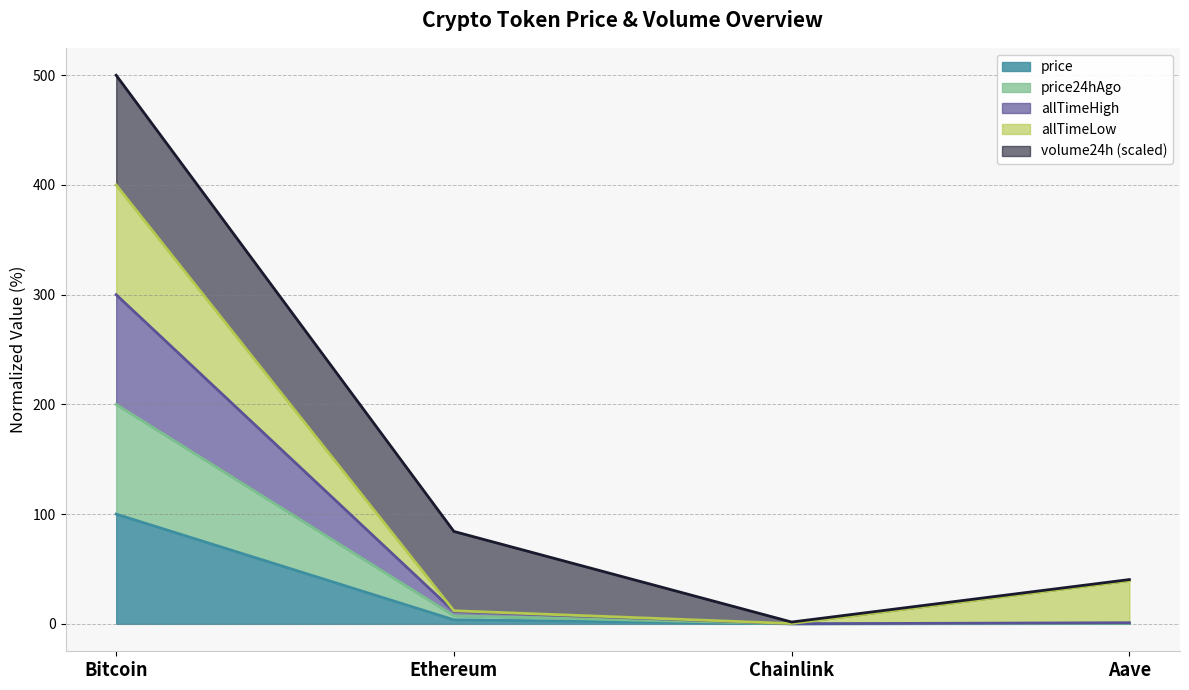

At which category is the sum across all series the highest?

Bitcoin